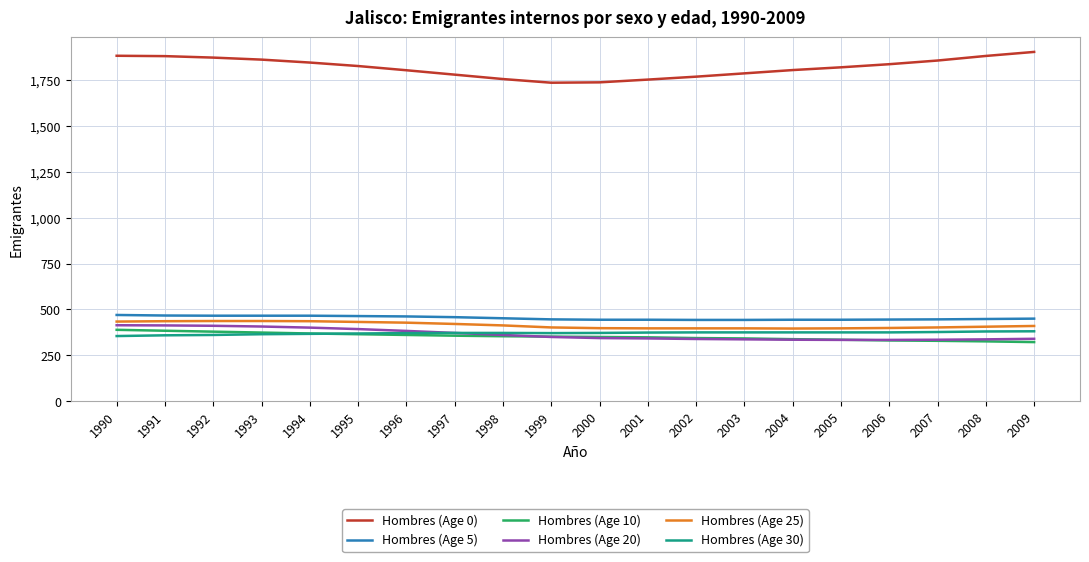

Is the value of Hombres (Age 30) at 2004 greater than the value of Hombres (Age 25) at 1992?

No